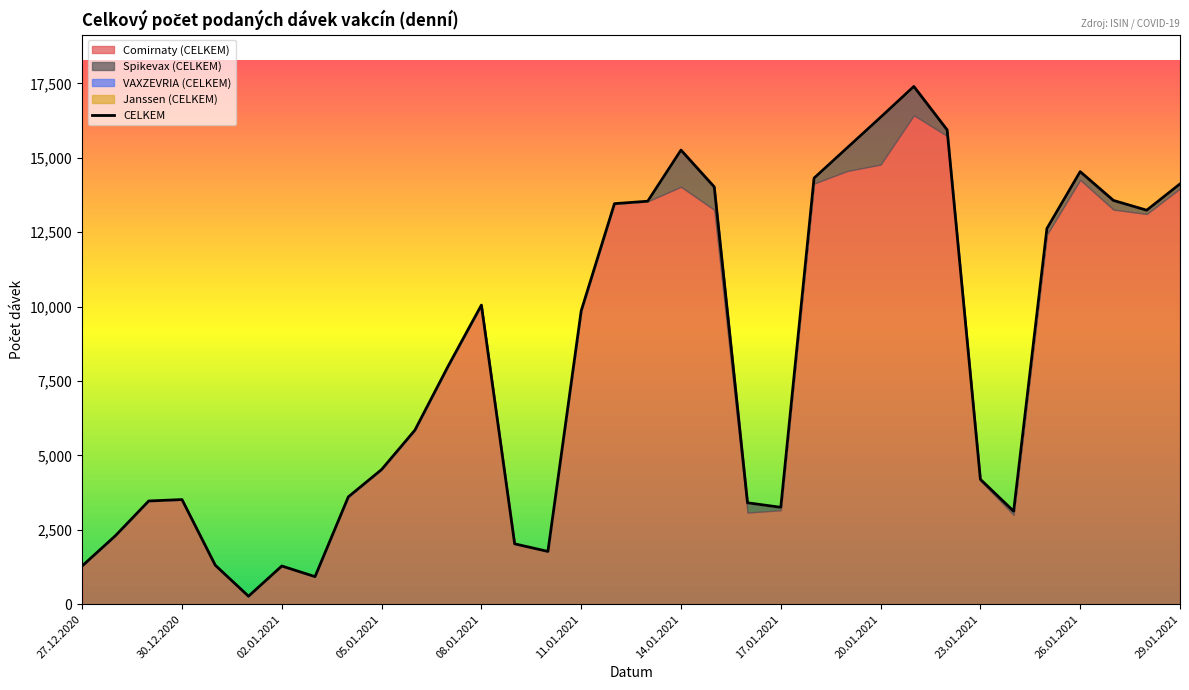

True or false: VAXZEVRIA (CELKEM) and Janssen (CELKEM) intersect in this chart.

False